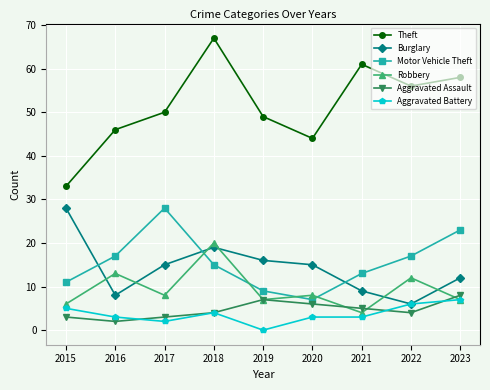

True or false: Robbery has a value of 8 at 2020.

True